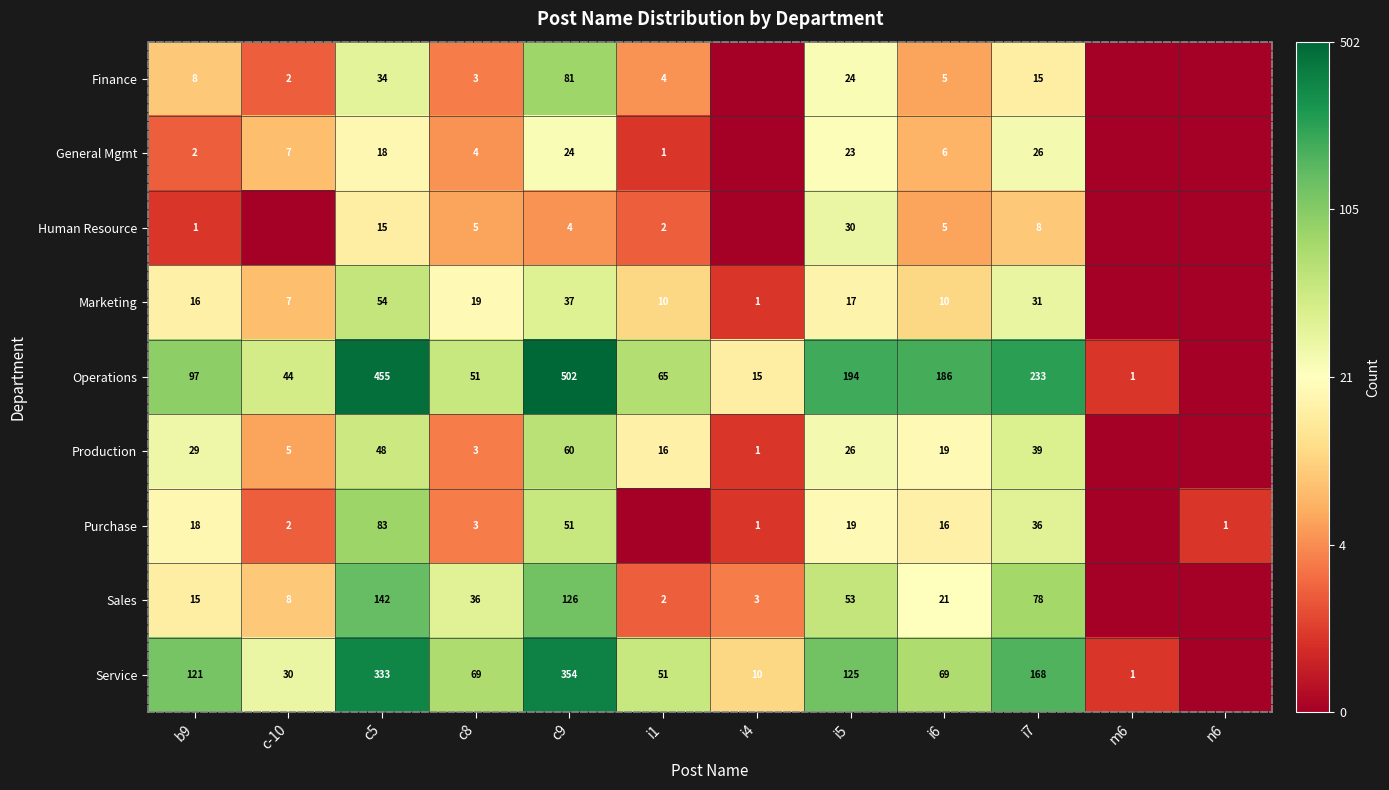

Is the value of Human Resource at c5 greater than the value of Purchase at i7?

No